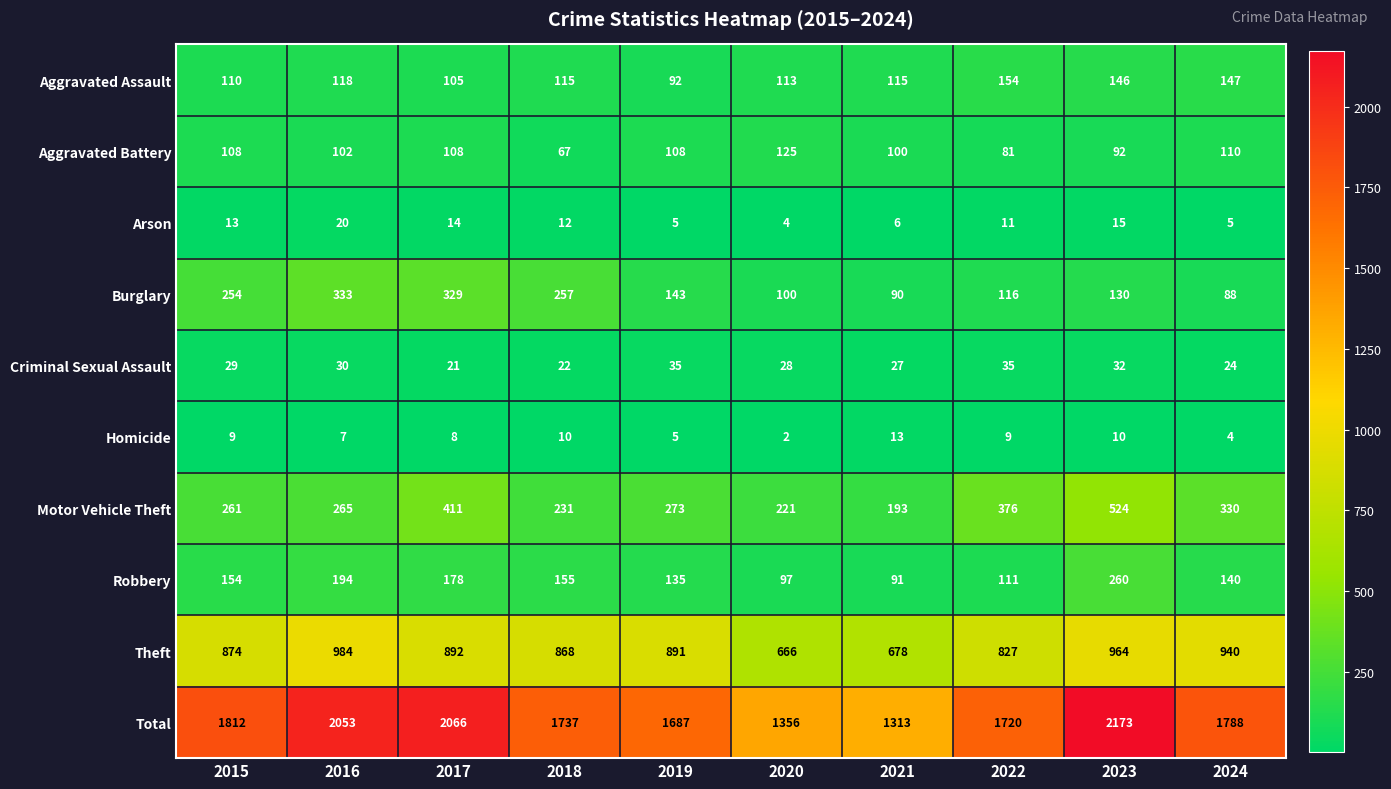

How many values in the Aggravated Battery series are below 108?

5